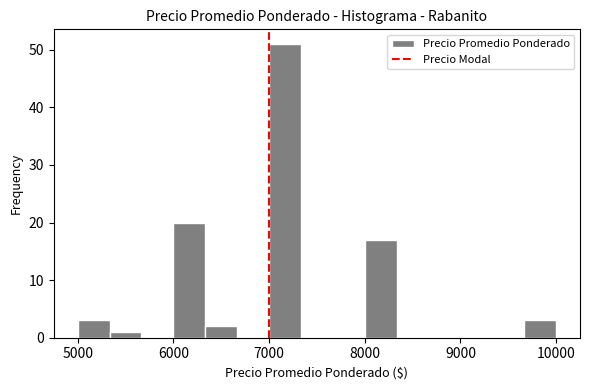

Around what value on the x-axis is the tallest bar? Give the approximate position of its centre, as read against the axis.

7200